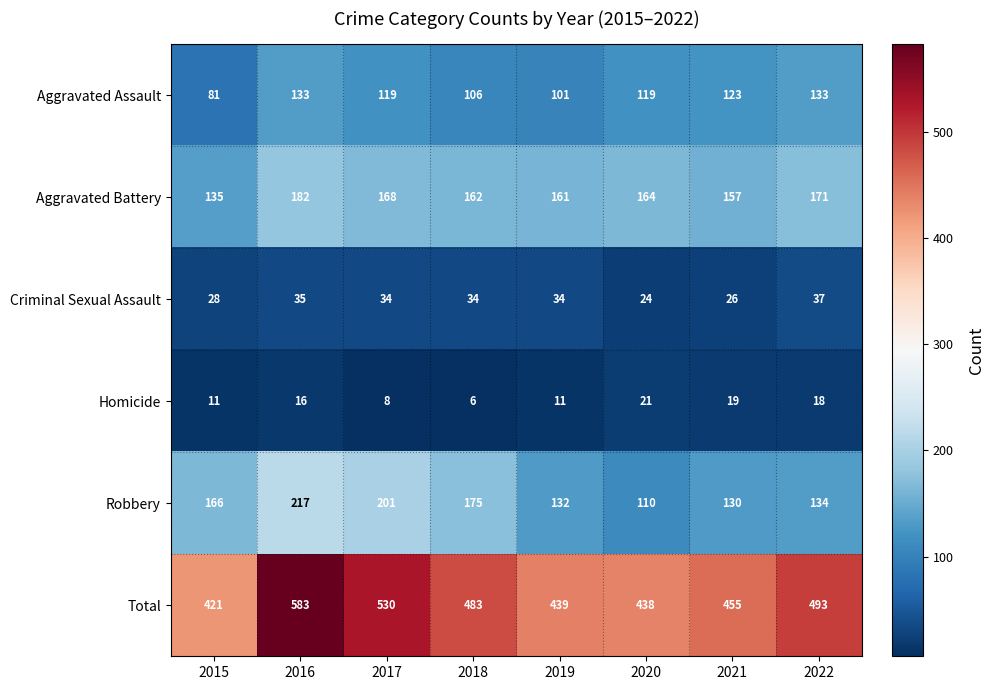

Which series has the widest spread of values?

Total